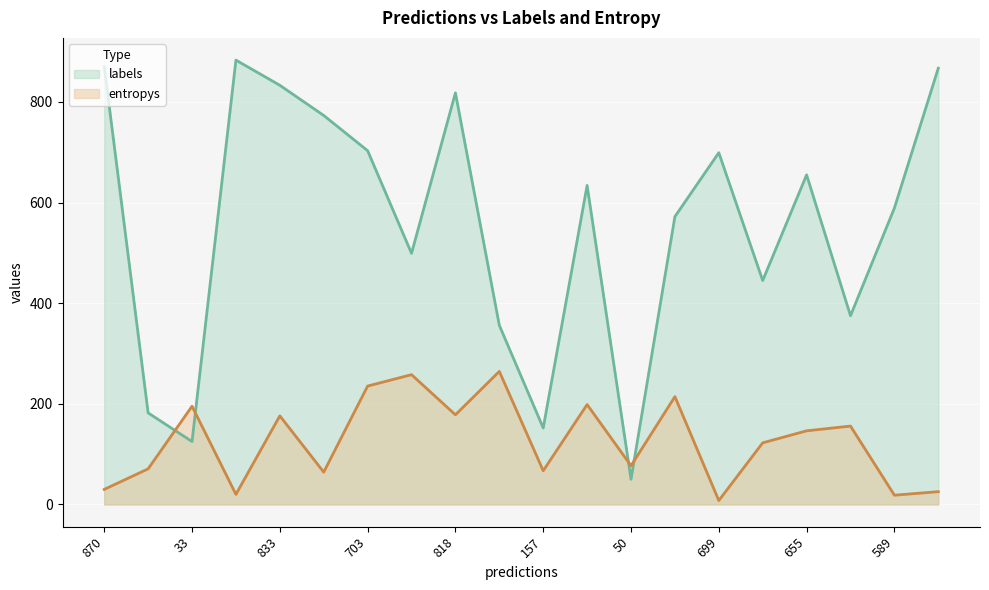

Is it true that labels equals 19.4 at 50?

False